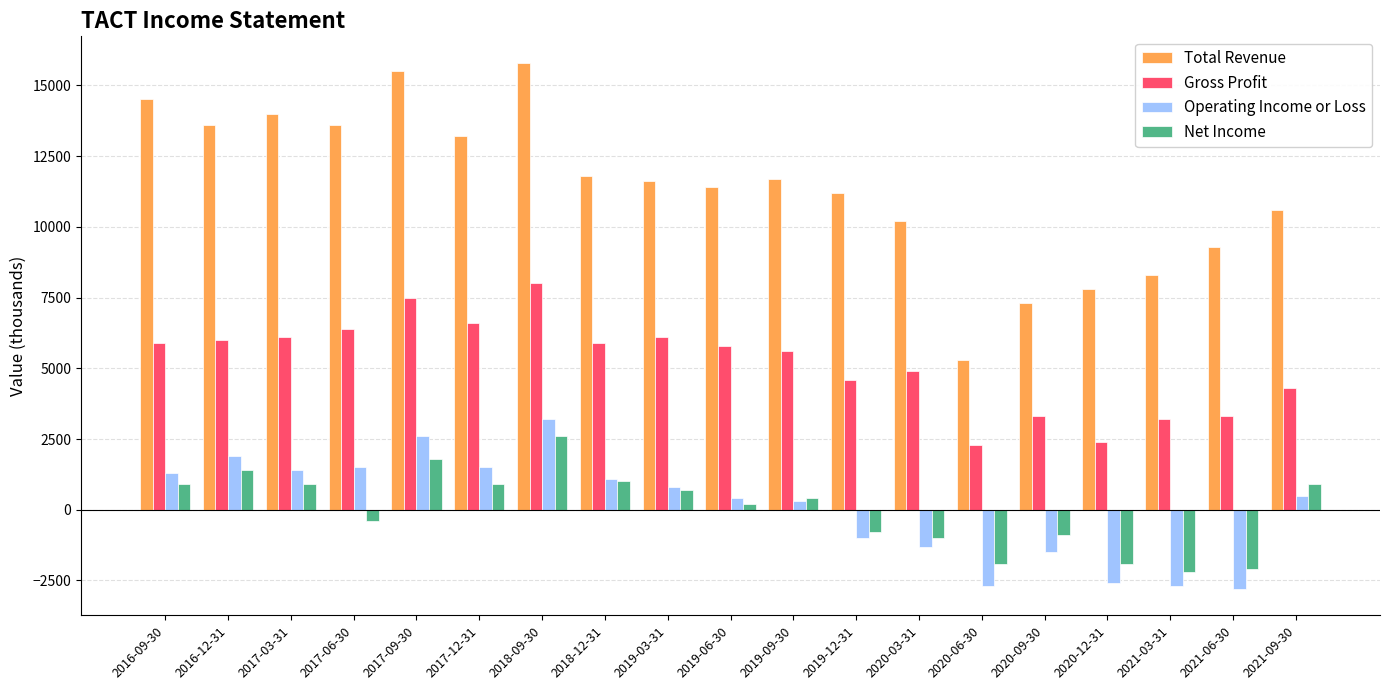

How many data points in Total Revenue are less than 11600?

9